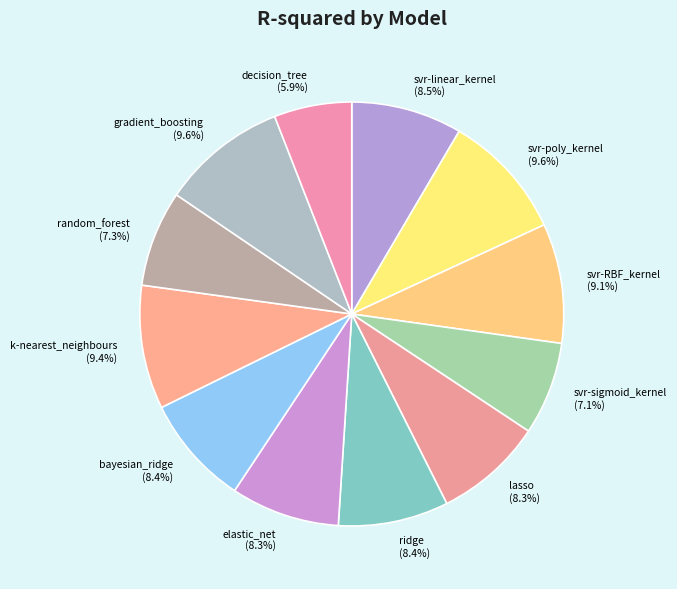

To the nearest percent, what is the combined percentage of svr-sigmoid_kernel and k-nearest_neighbours?

17%